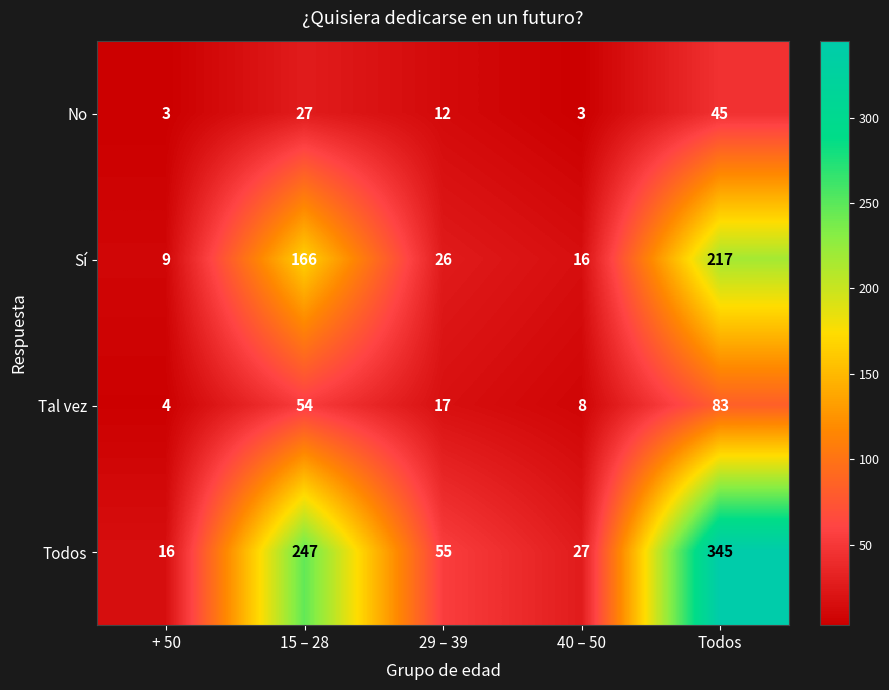

How many data points does each series have?

5